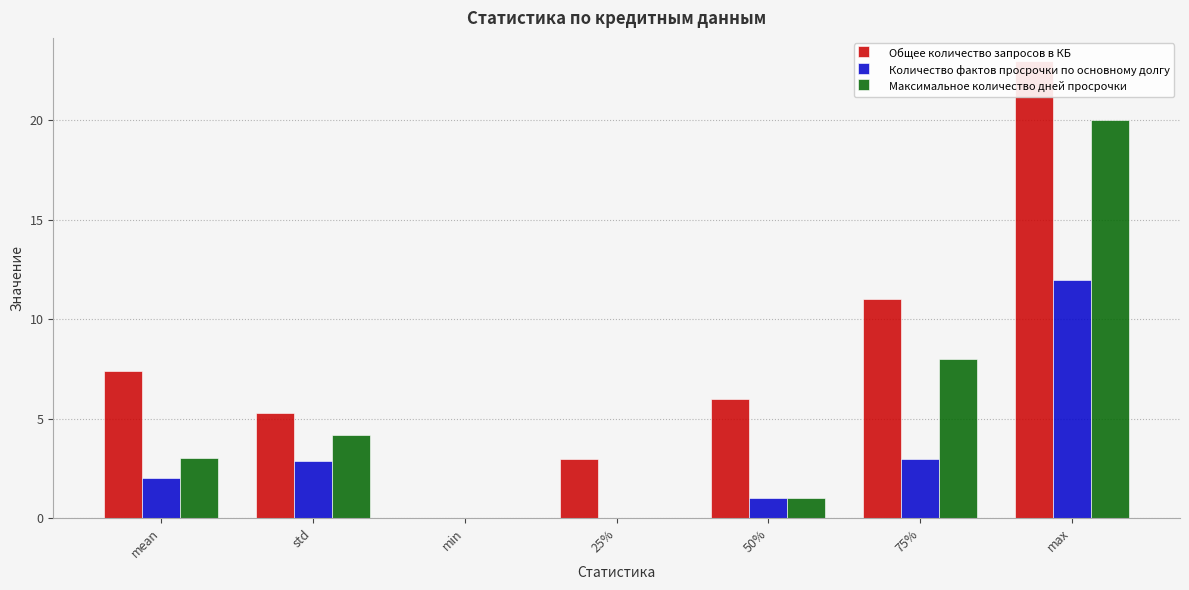

Is the value of Общее количество запросов в КБ at max greater than the value of Максимальное количество дней просрочки at max?

Yes